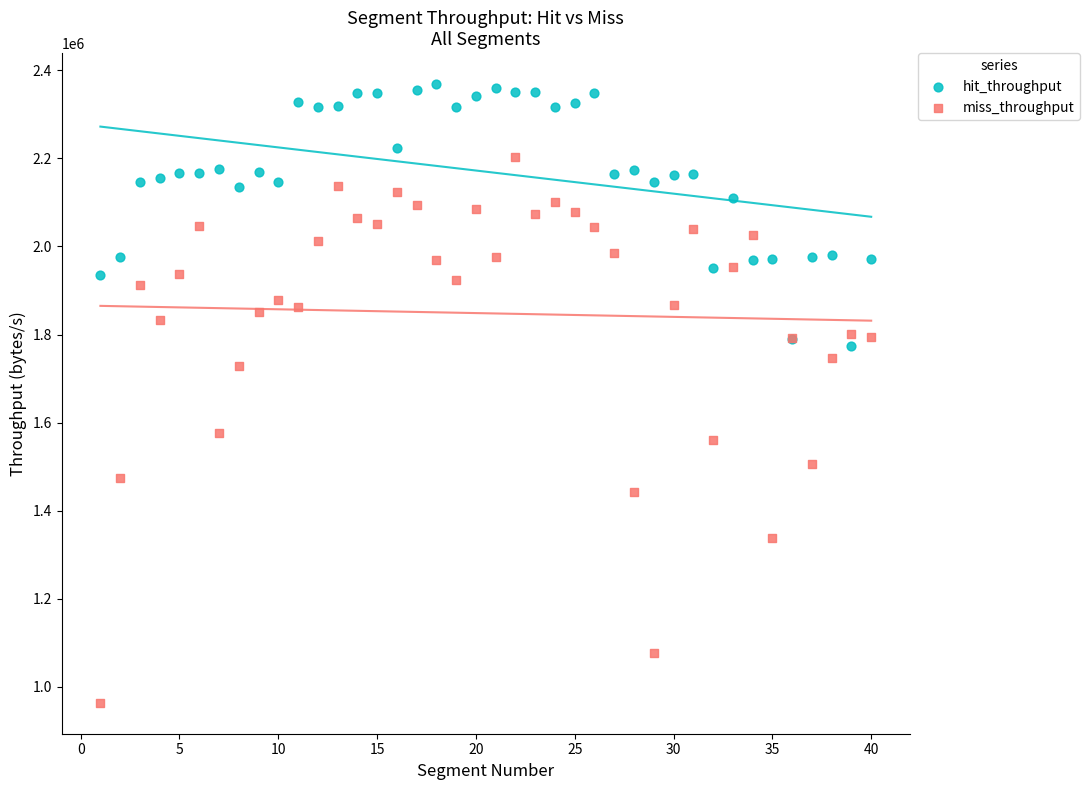

Which series contains the highest Y value?

hit_throughput